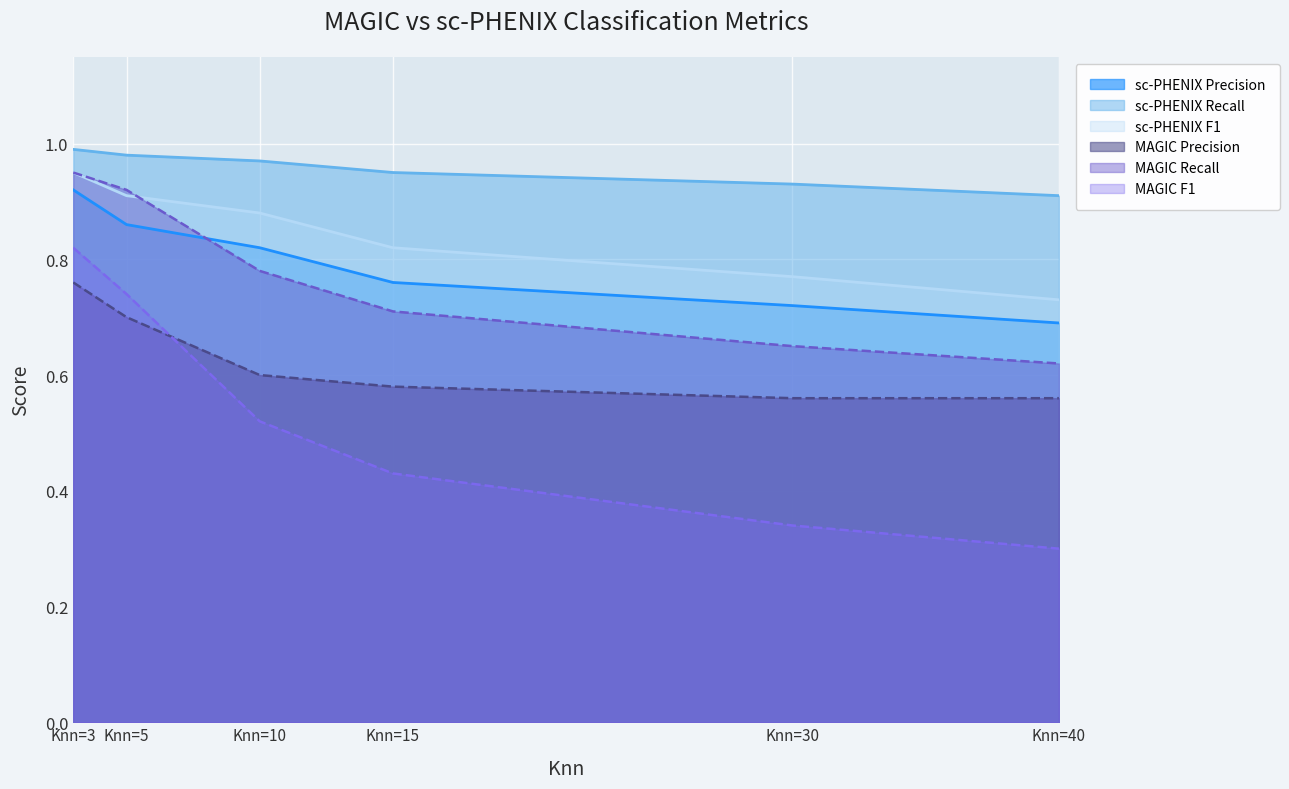

Is it true that MAGIC Precision equals 0.7 at Knn=5?

True